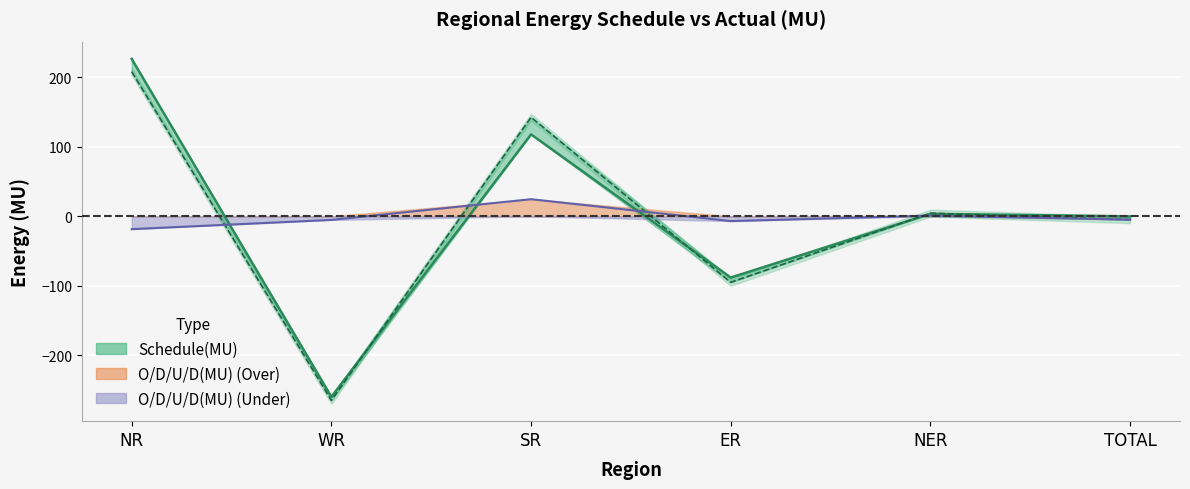

What is the value of the Actual(MU) point at the 1st from the left?

208.1